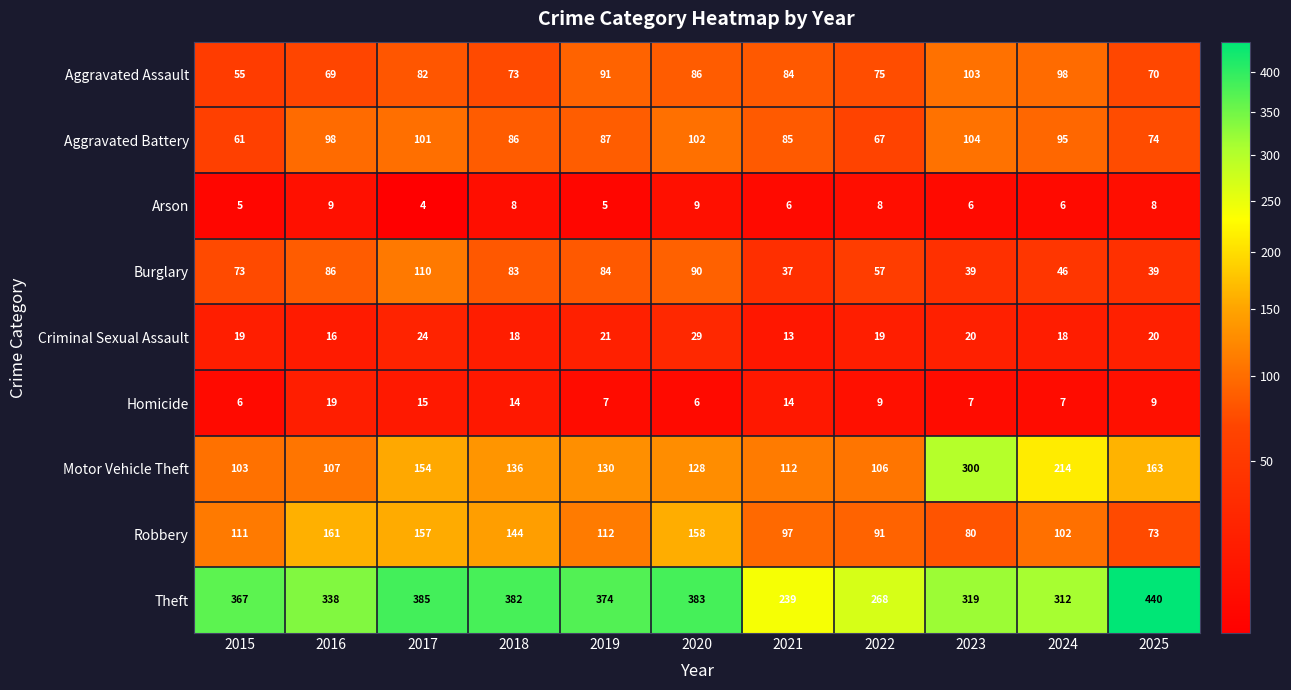

What is the greatest value displayed?

440